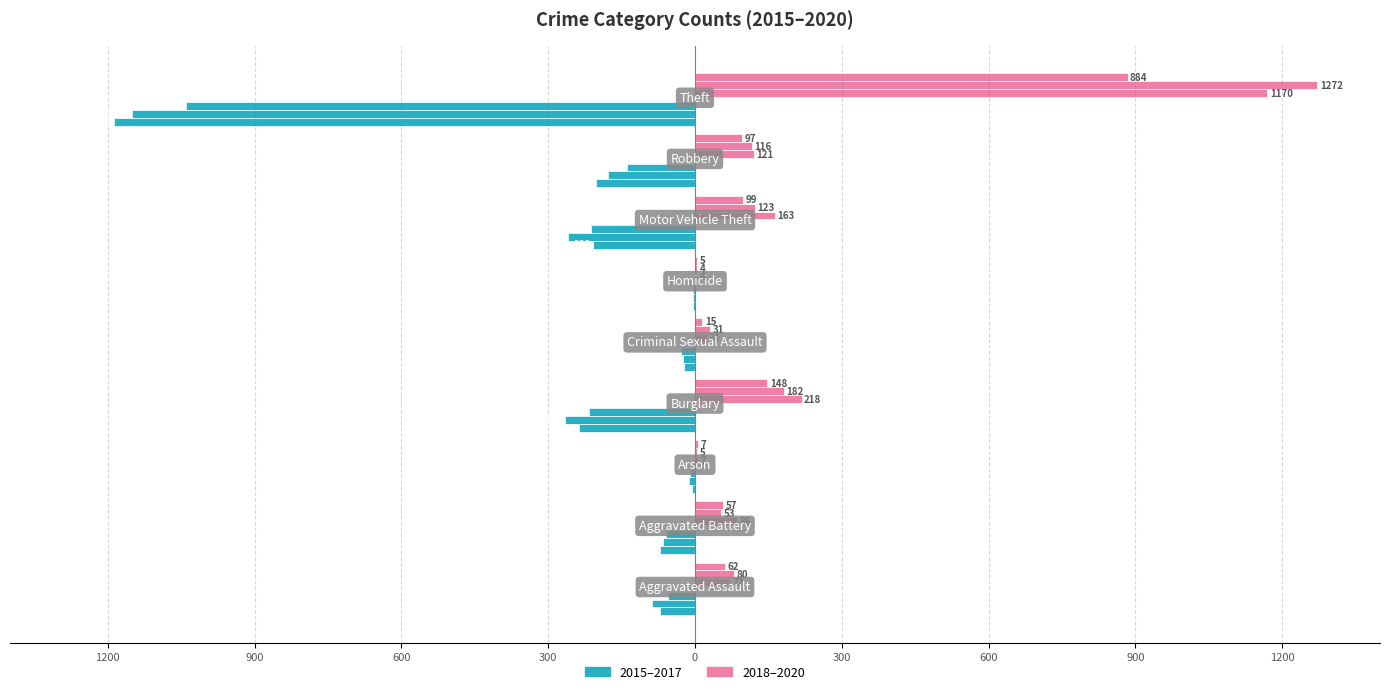

What is the label of the 5th bar from the left?

Criminal Sexual Assault